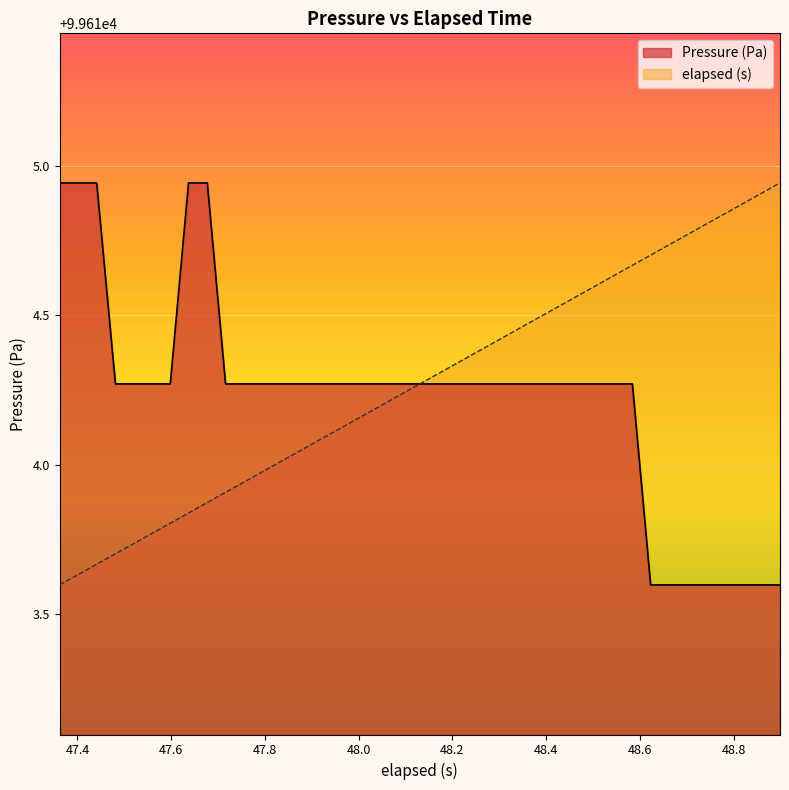

How many lines are shown in the chart?

2